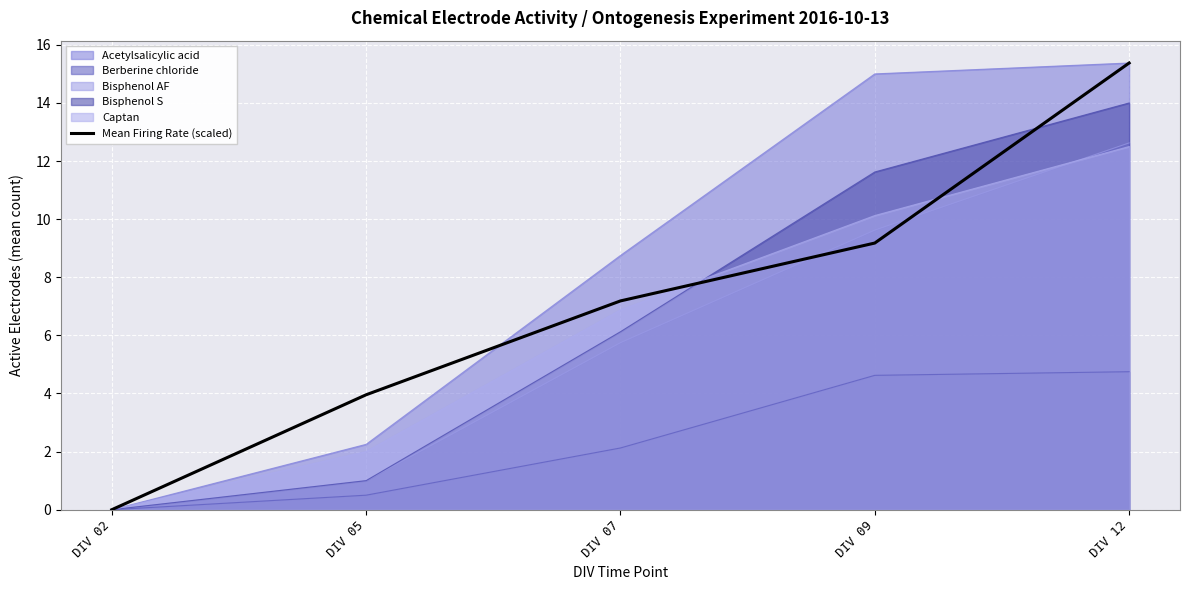

Where is the data nearest to the value 7?

DIV 07